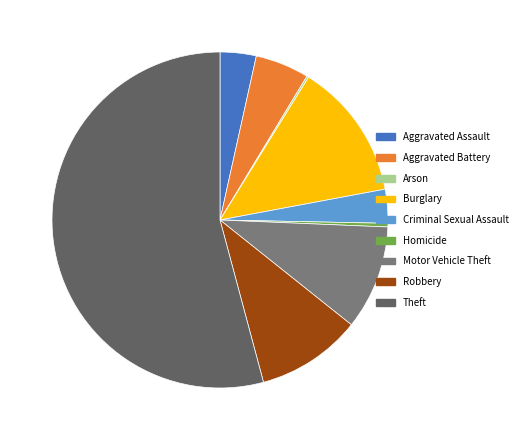

Approximately how many times larger is the value at Criminal Sexual Assault compared to Aggravated Battery?

0.6